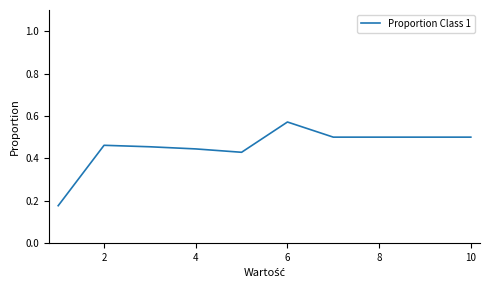

Which label corresponds to the largest value in the chart?

6